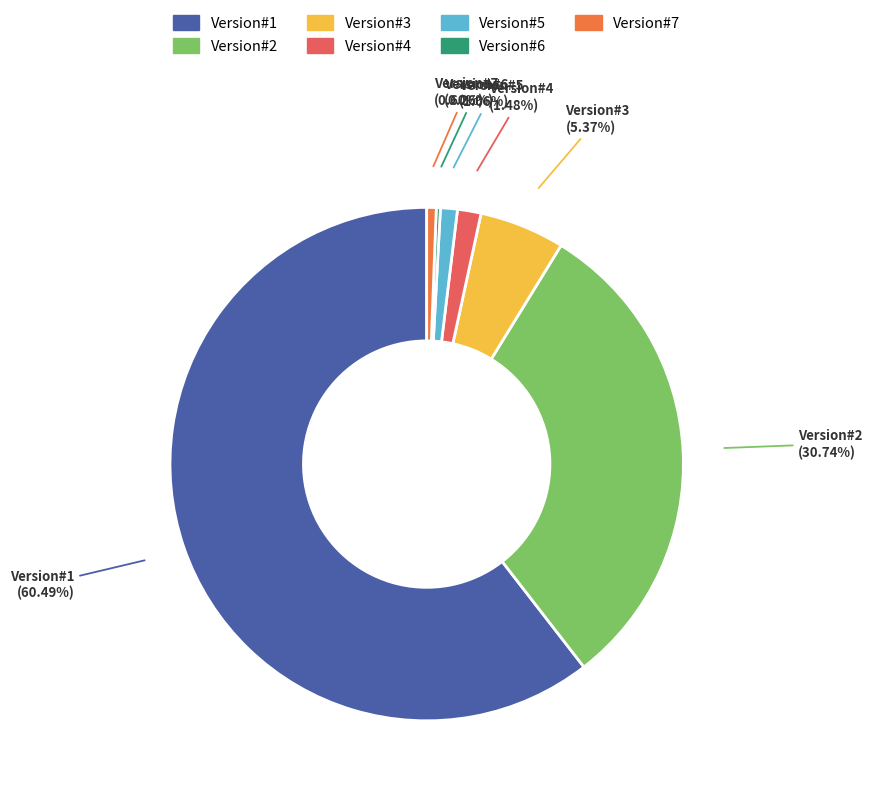

Is Version#1 the majority of the pie?

Yes